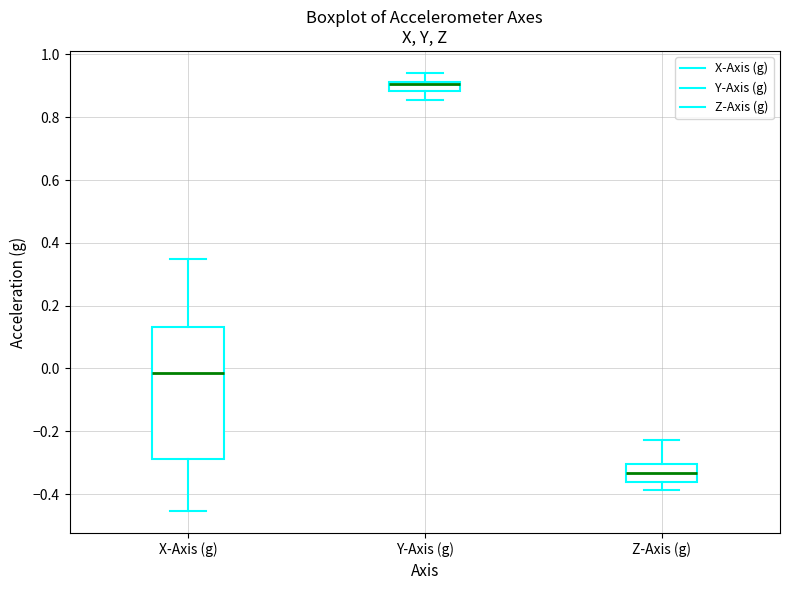

Where does the lower whisker of the box for X-Axis (g) end on the y-axis? The values are not printed on the chart, so give them approximately, as read against the axis.

-0.46